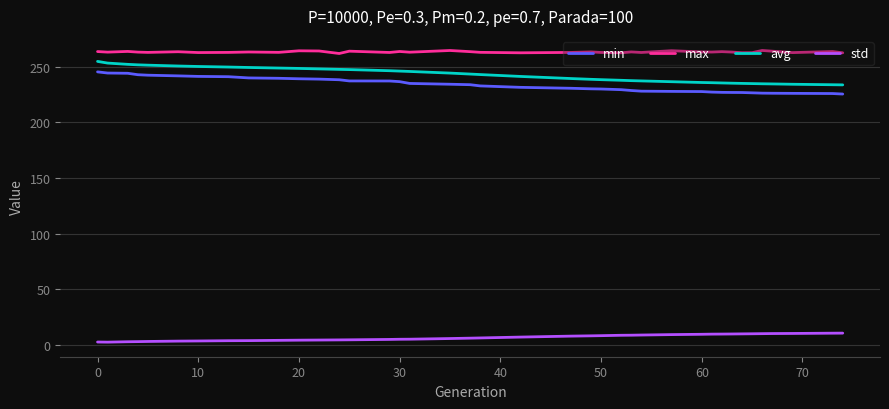

At how many categories does at least one series exceed 84?

39